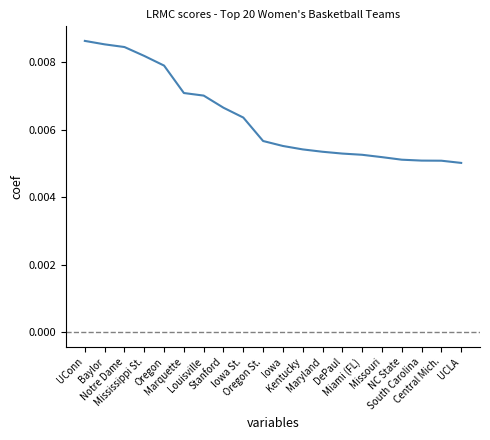

How many values are between 0 and 1?

20